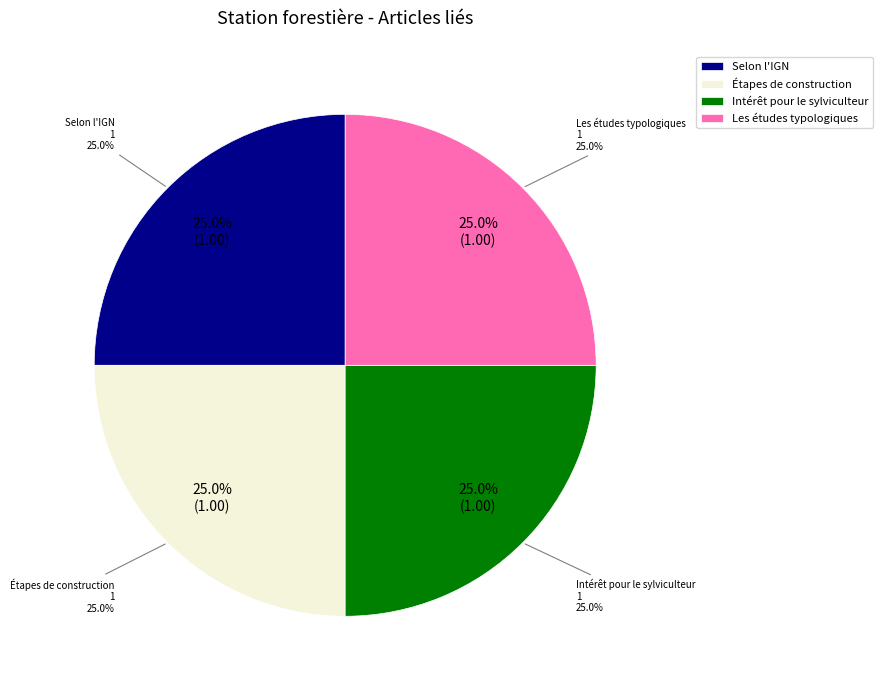

The Intérêt pour le sylviculteur slice represents 44% of the pie. True or false?

False